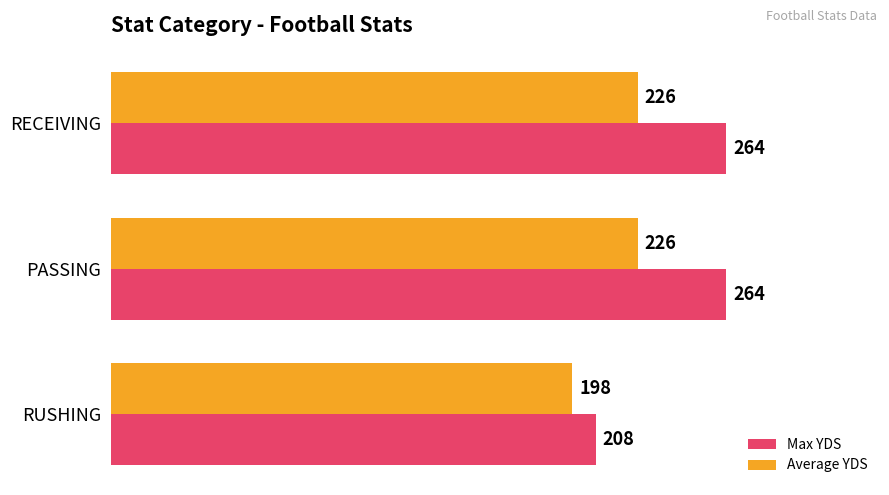

How many series are shown in this chart?

2